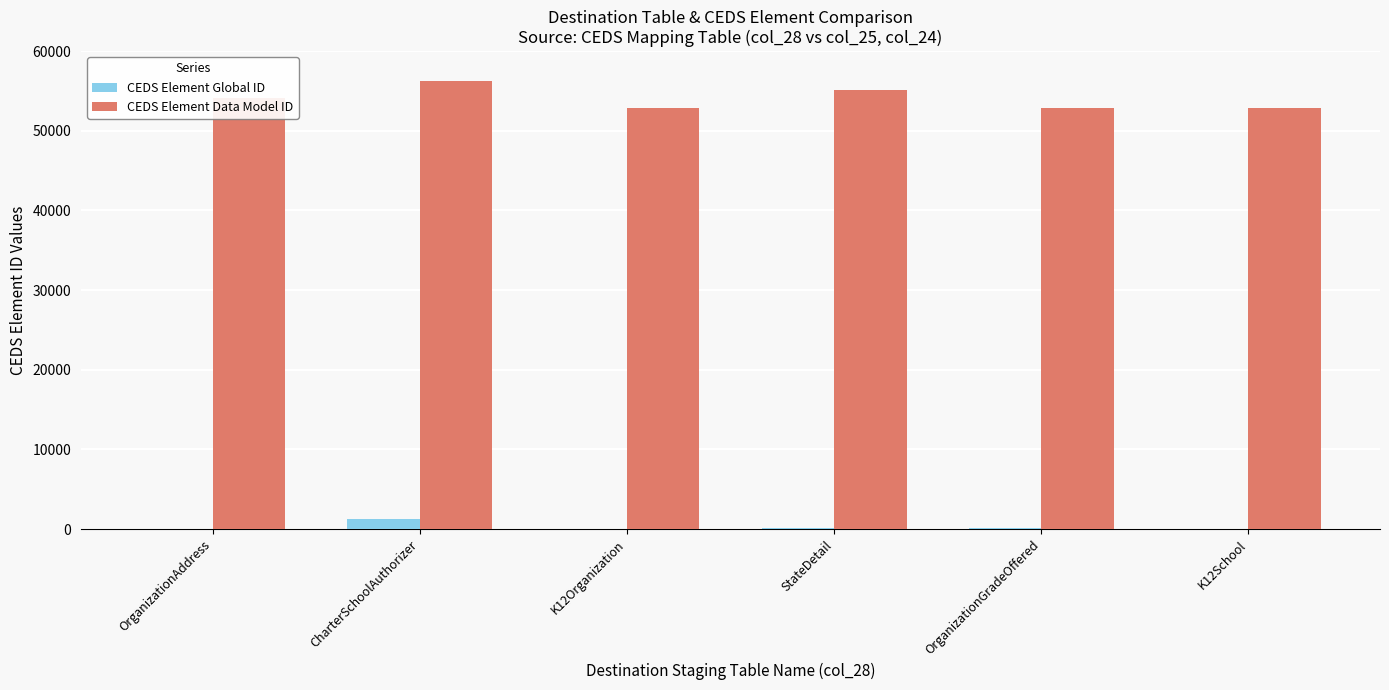

Between OrganizationAddress and CharterSchoolAuthorizer, which series saw the biggest shift?

CEDS Element Data Model ID